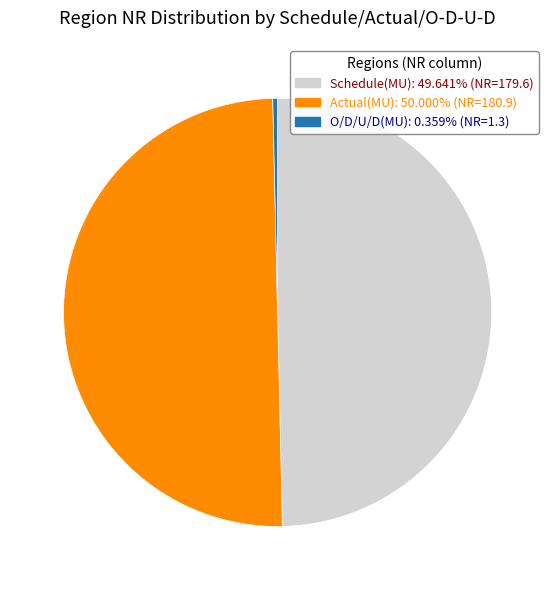

The O/D/U/D(MU) slice represents 0% of the pie. True or false?

True